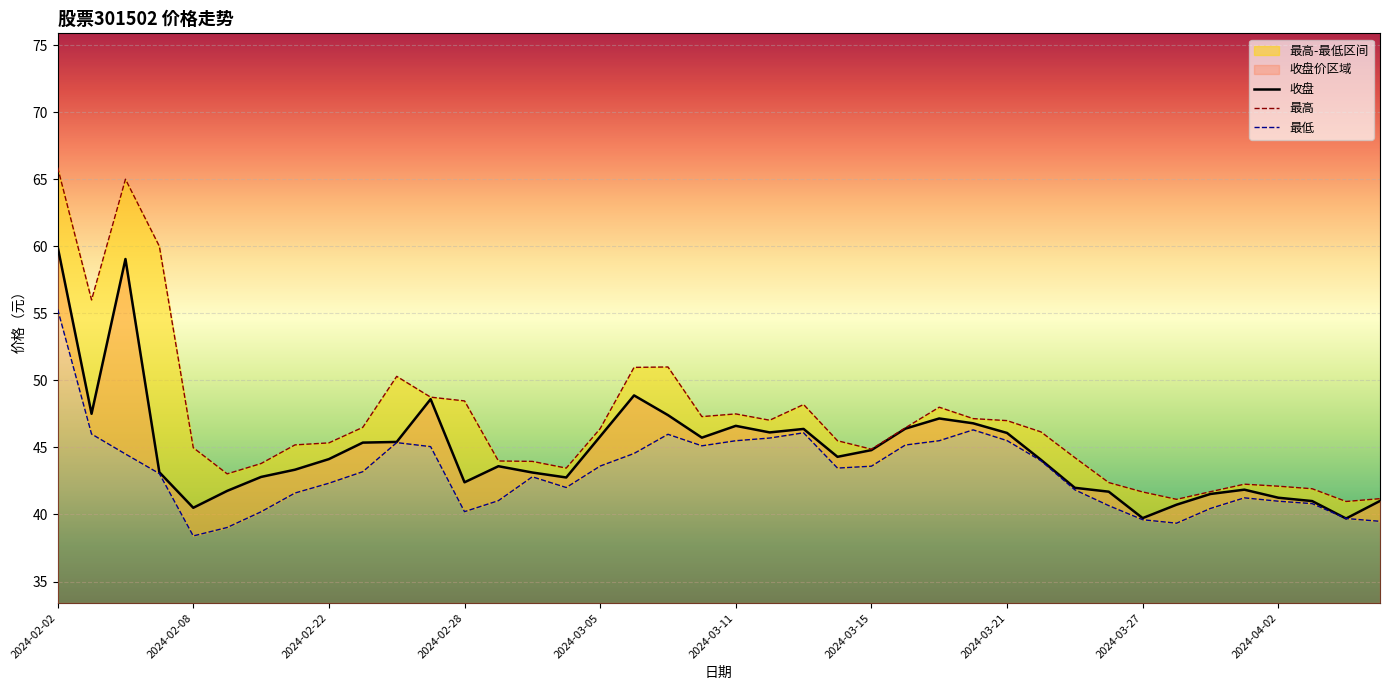

How many lines are shown in the chart?

3